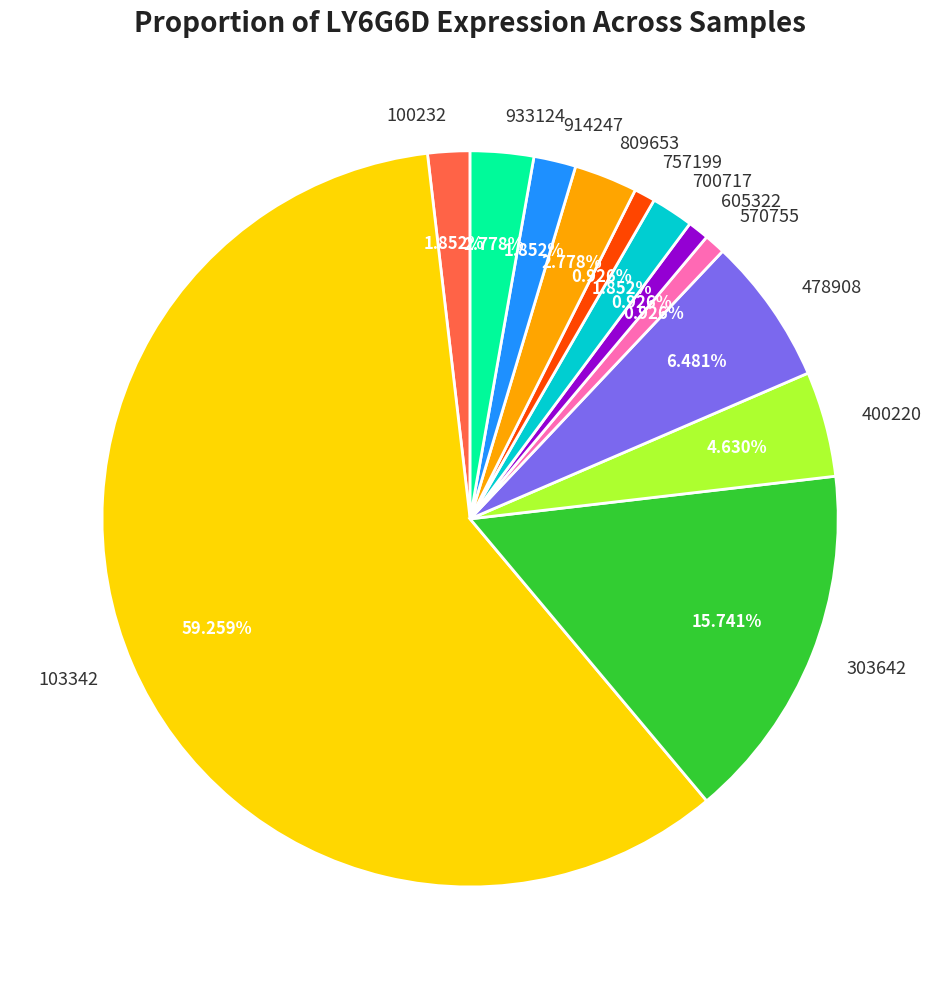

To the nearest percent, what portion does 933124 represent?

3%